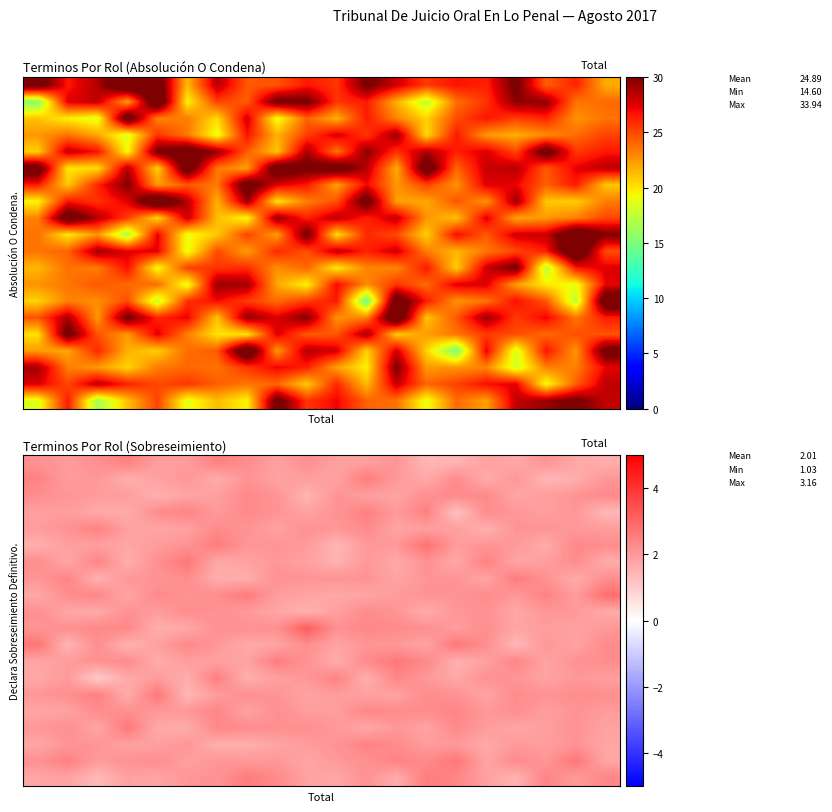

What value does the row_0 series have at 14?

1.5